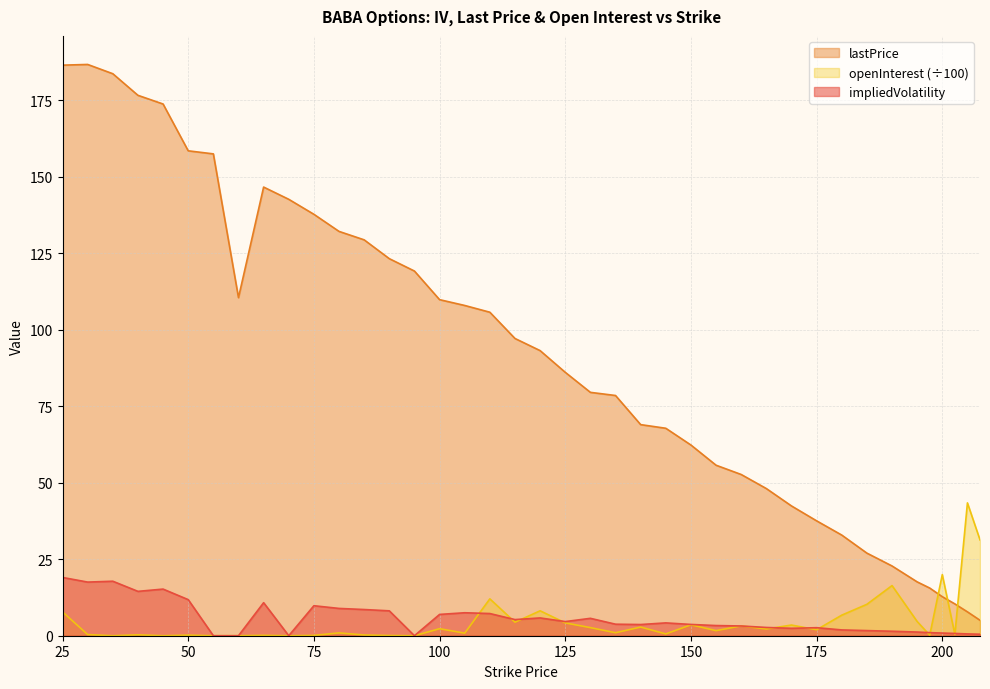

What is the total value across all series at 110?

125.0